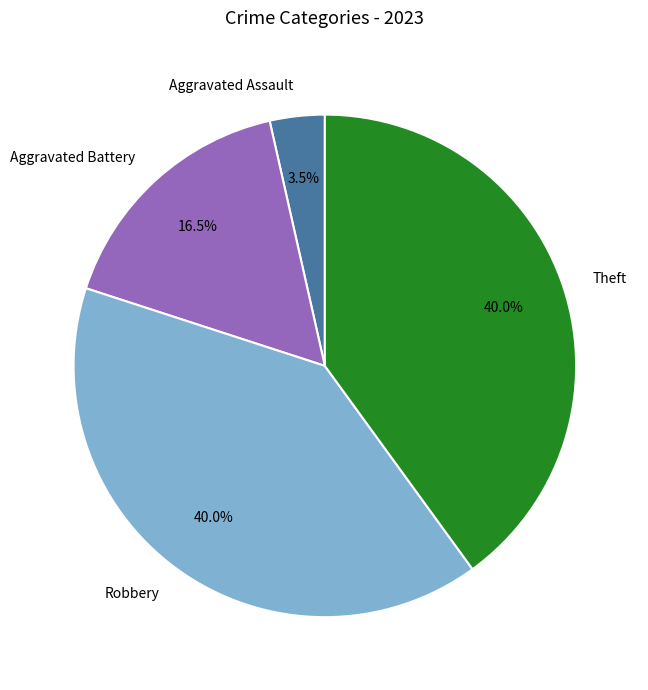

Which has a higher value, Theft or Aggravated Assault?

Theft